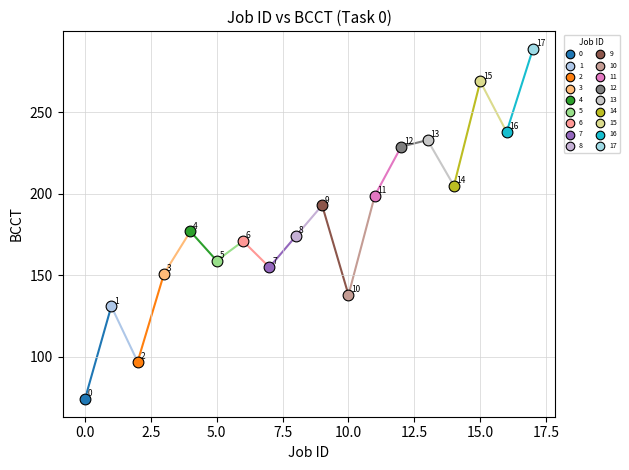

What are all the series names shown in the legend?

0, 1, 2, 3, 4, 5, 6, 7, 8, 9, 10, 11, 12, 13, 14, 15, 16, 17